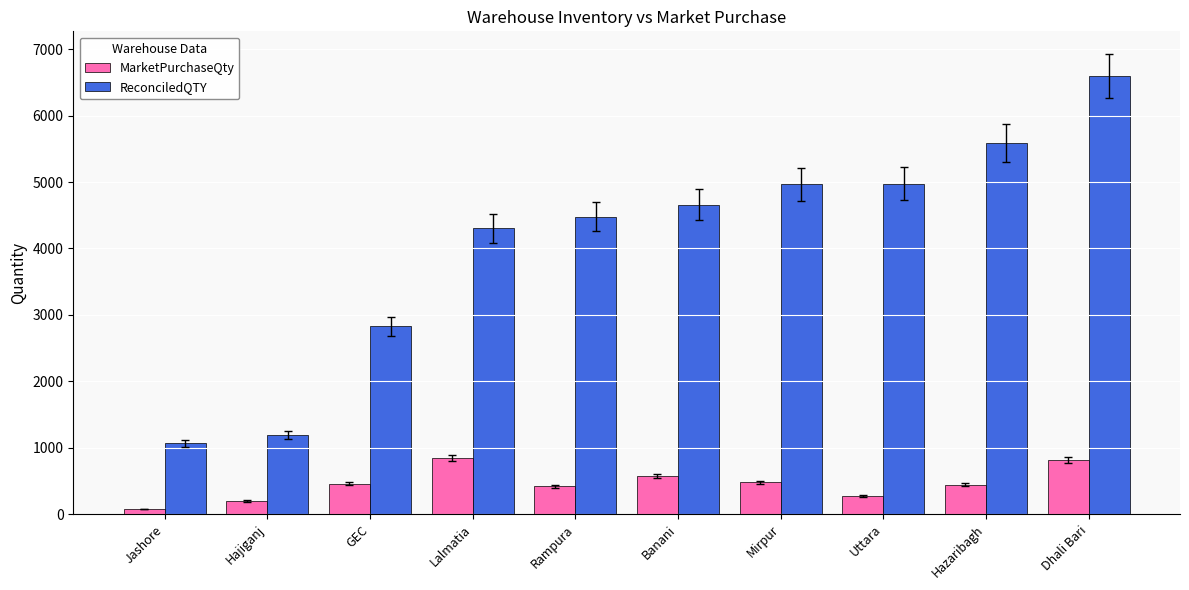

What value does the MarketPurchaseQty series have at Dhali Bari, to the nearest 100?

800